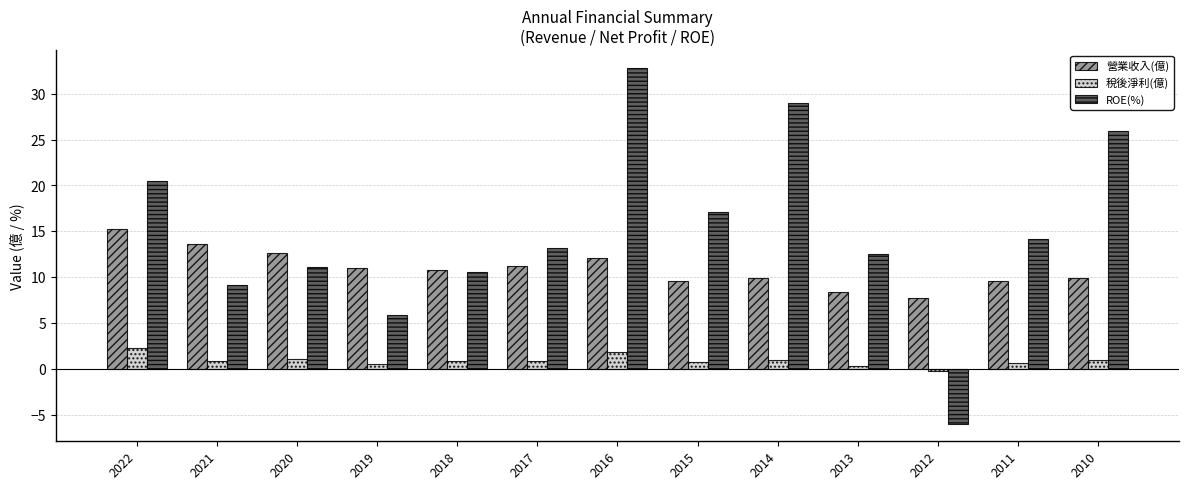

Is it true that 稅後淨利(億) equals 0.7 at 2015?

True